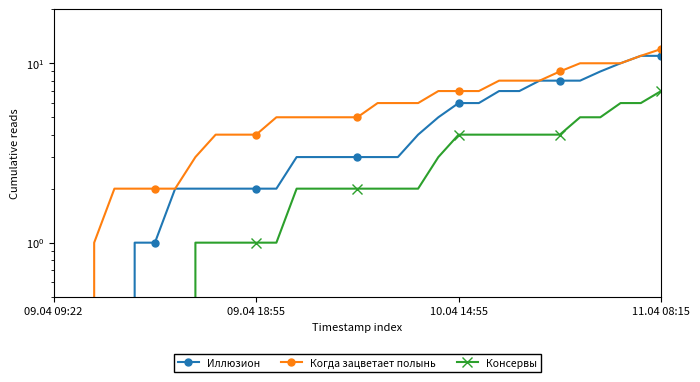

At which label does Когда зацветает полынь reach its minimum?

09.04 09:22